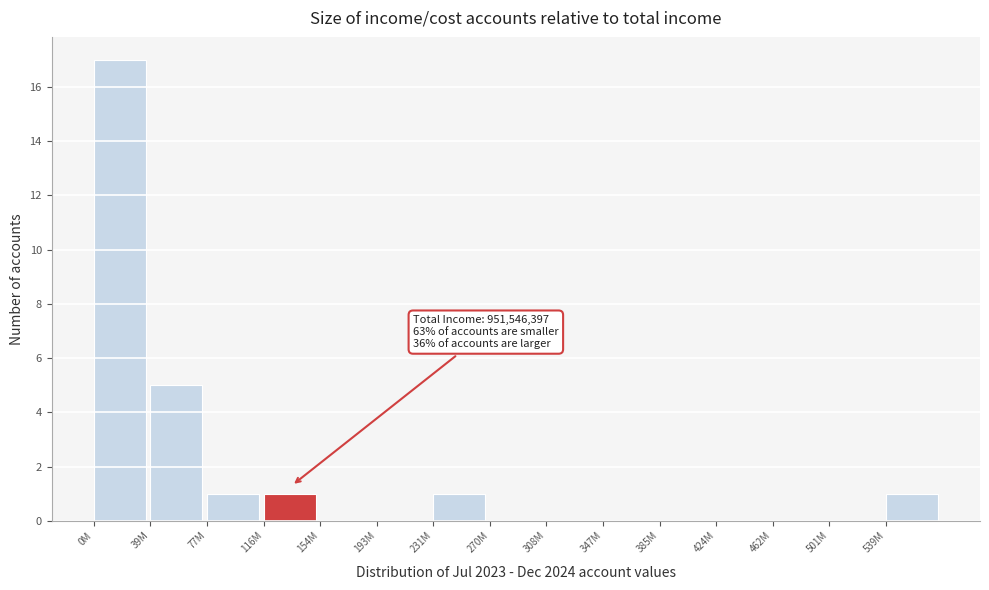

Reading left to right, what are all the values shown in this chart?

0M=17	39M=5	77M=1	116M=1	154M=0	193M=0	231M=1	270M=0	308M=0	347M=0	385M=0	424M=0	462M=0	501M=0	539M=1